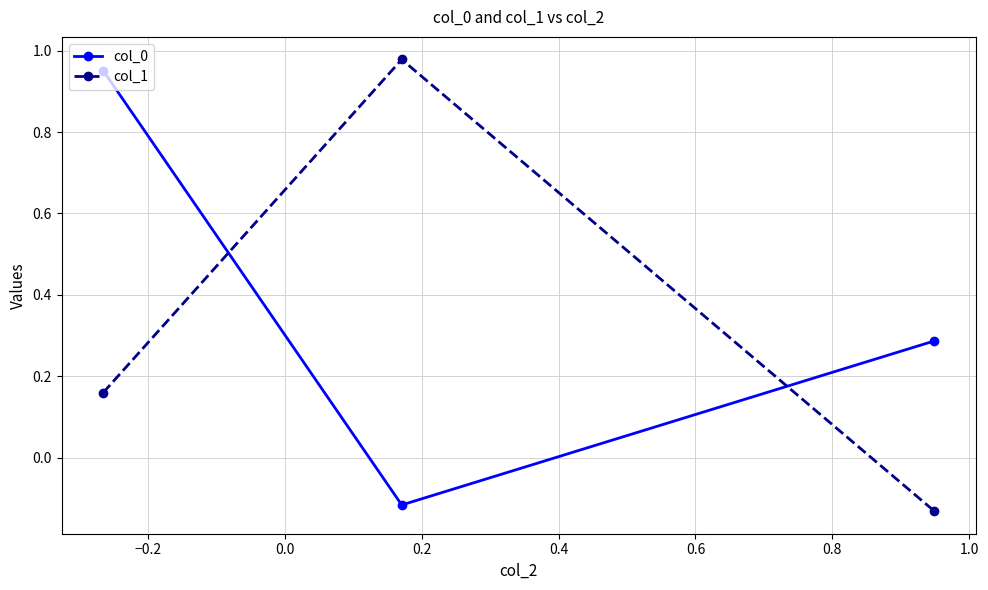

List the series in order of their overall mean, lowest first.

col_1, col_0